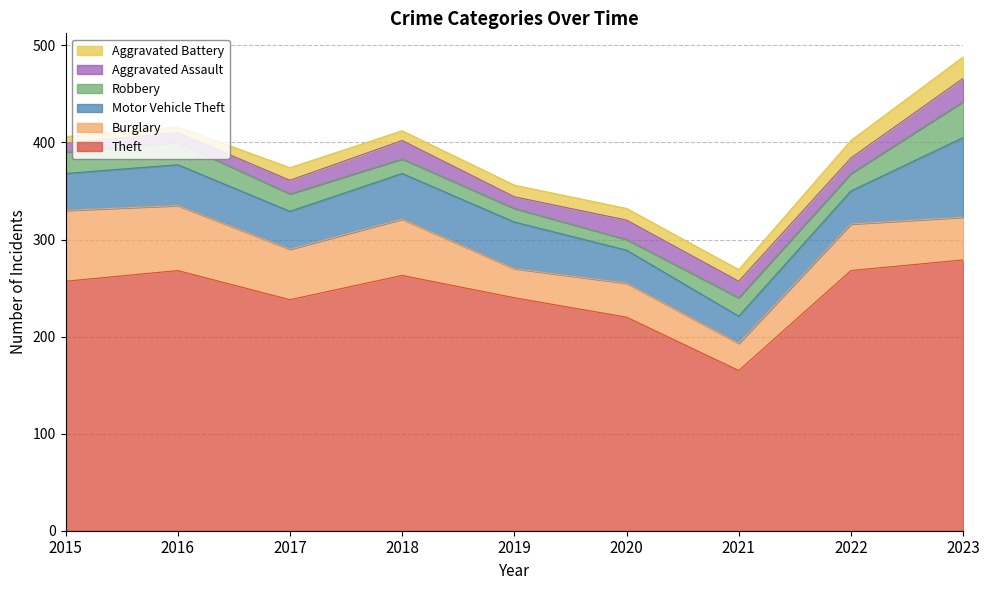

Does the chart have visible grid lines?

Yes